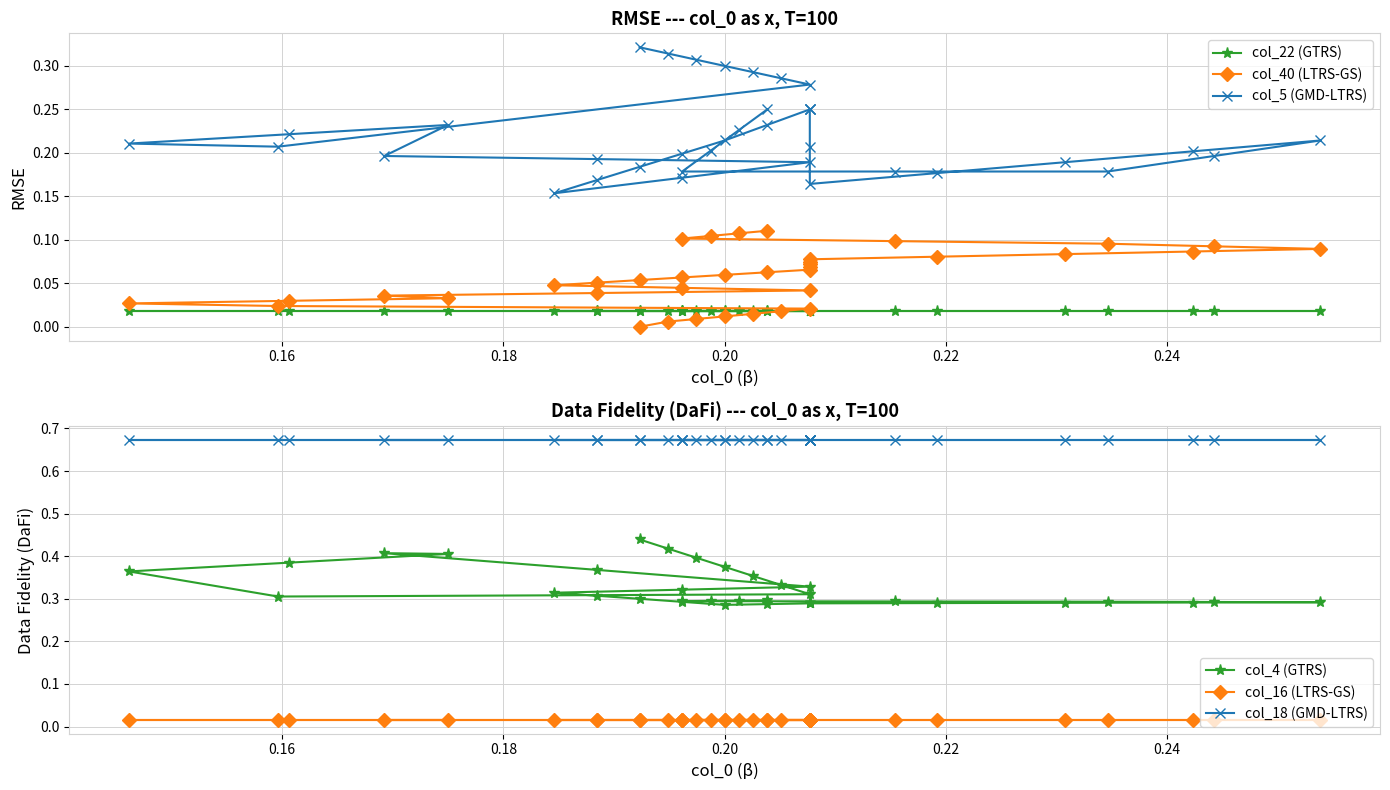

What is the greatest value displayed?

0.7